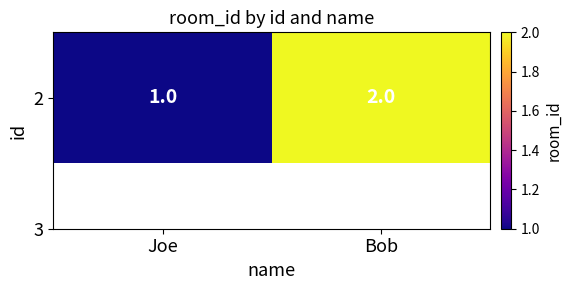

Reading left to right, transcribe all the data shown in this chart.

1	2